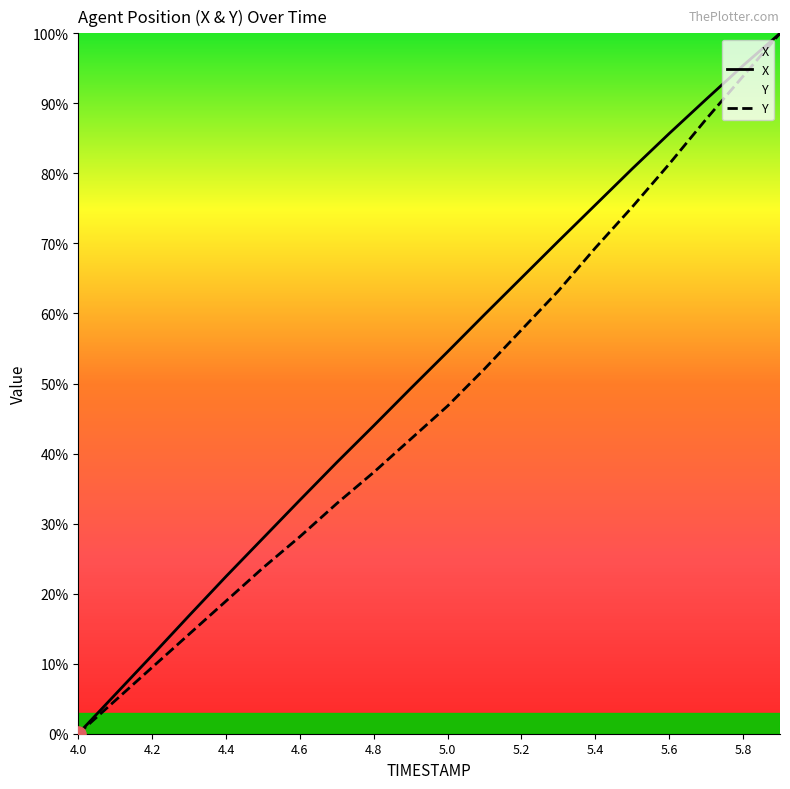

What is the total value across all series at 5.7?

178.3